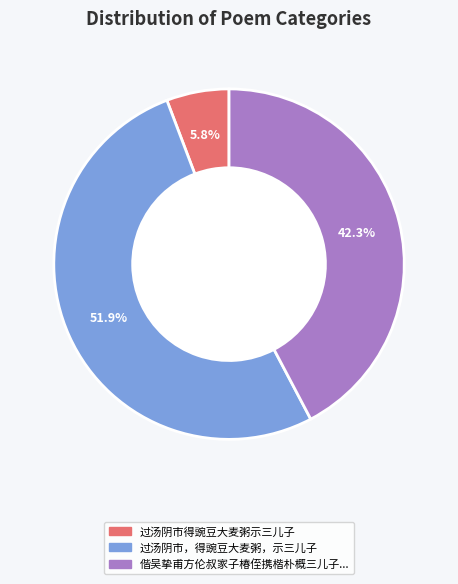

Is there a majority slice in this chart?

Yes